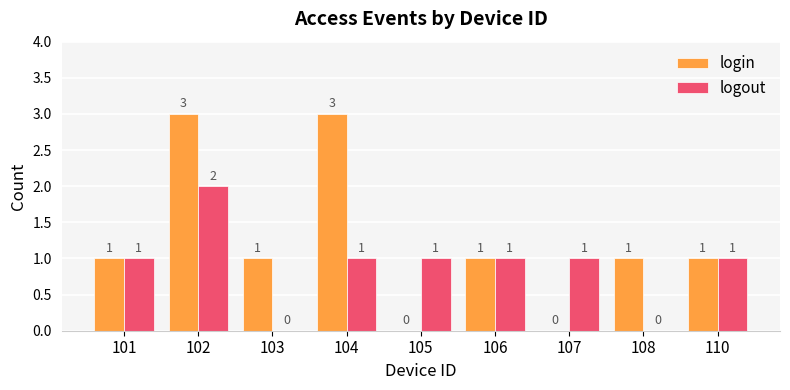

Which series has the largest total across all categories?

login